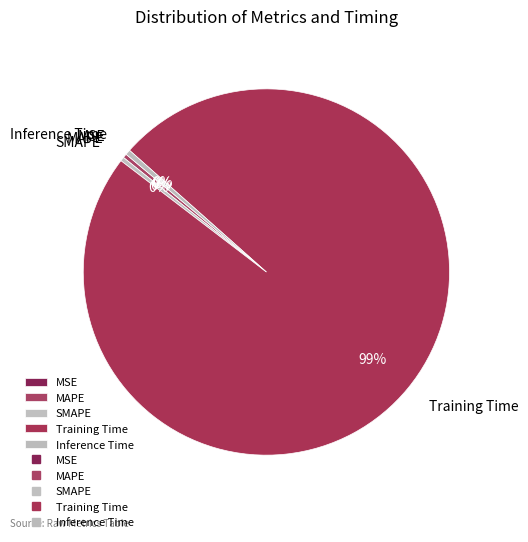

Which has a higher value, Training Time or SMAPE?

Training Time